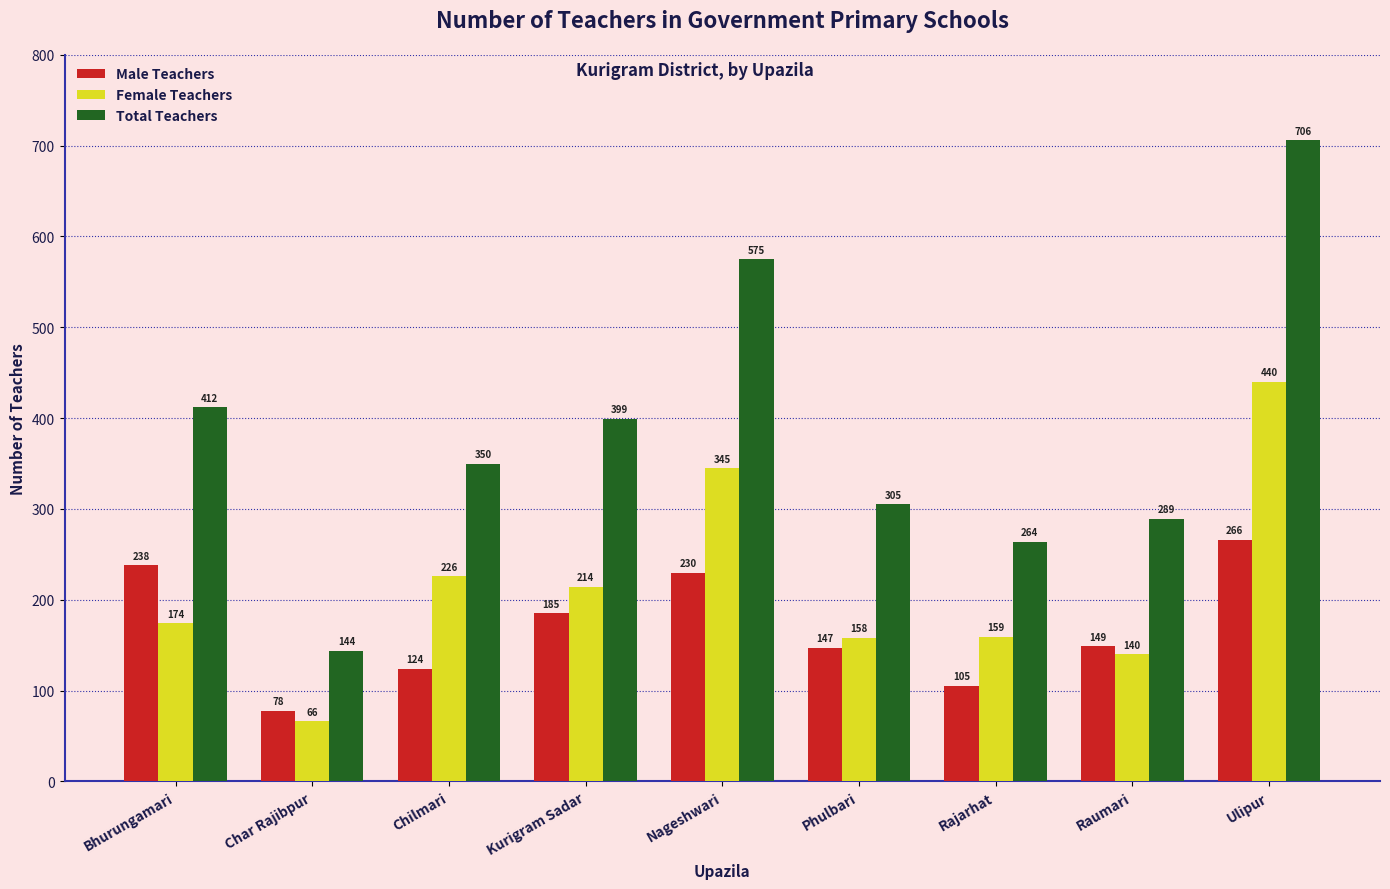

Rank the series at Kurigram Sadar from lowest to highest value.

Male Teachers, Female Teachers, Total Teachers